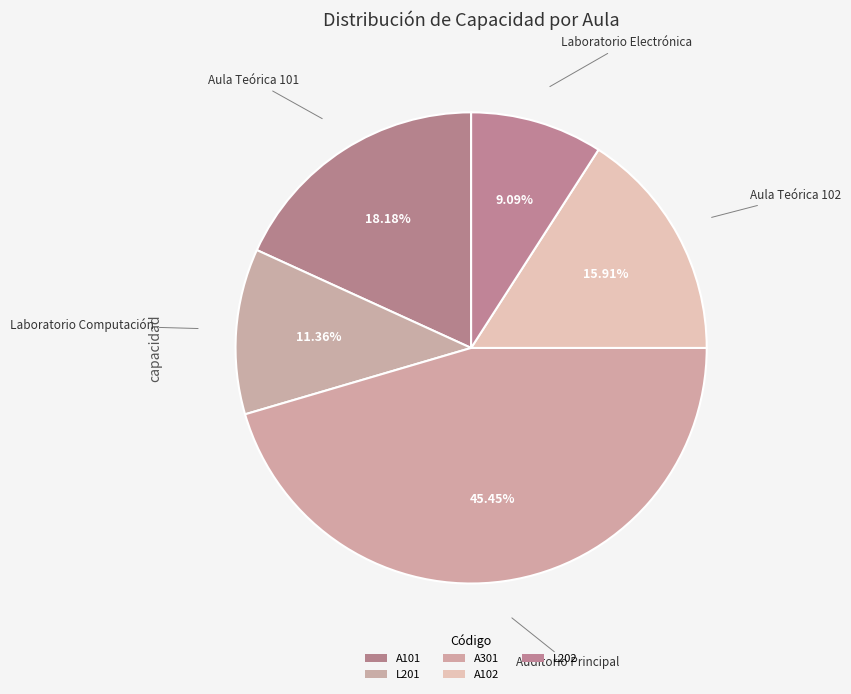

What percentage do A301 and A102 together represent?

61.4%